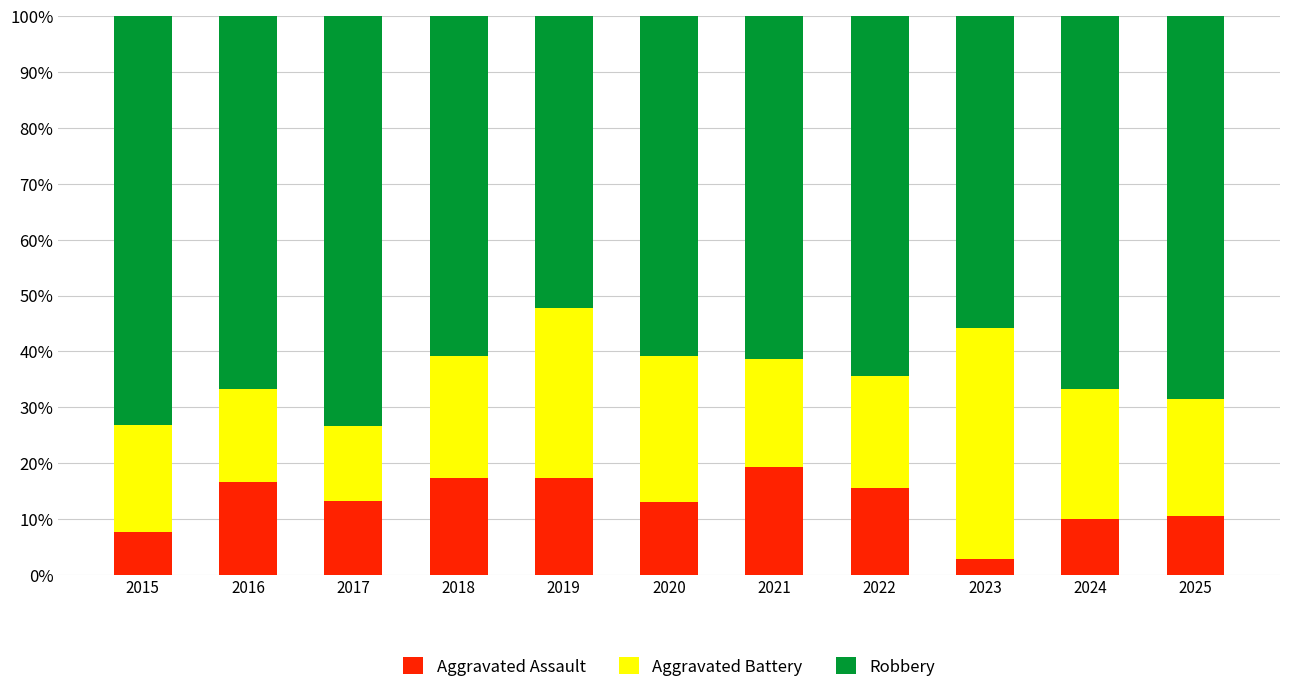

The value of Aggravated Assault at 2019 is 17.4. True or false?

True